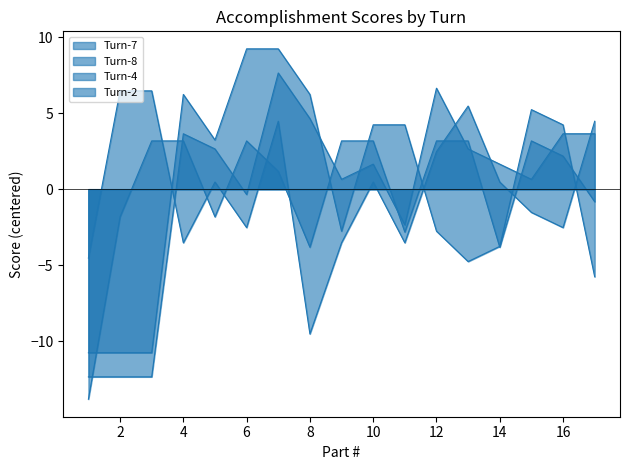

How many lines are shown in the chart?

4